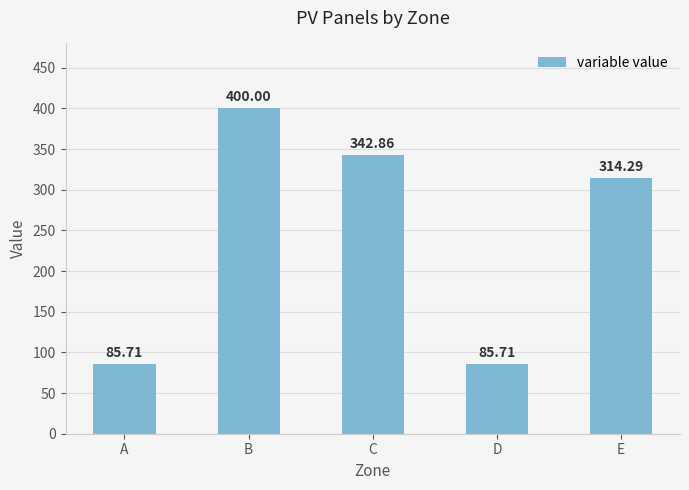

What is the smallest value displayed?

85.7